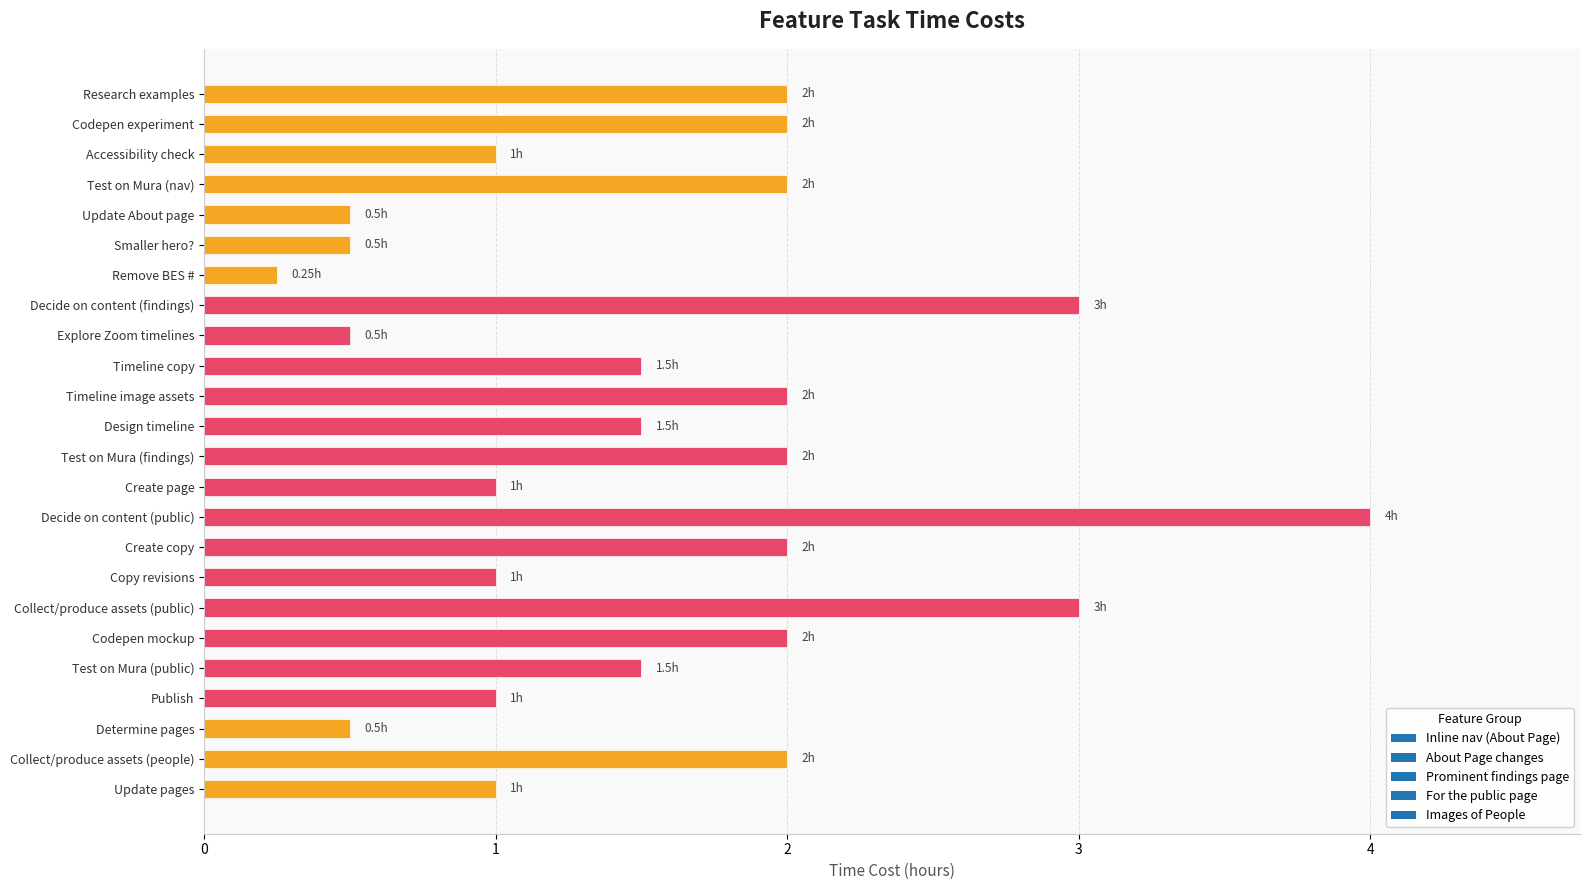

What is the change in value from Update About page to Codepen mockup?

+1.5